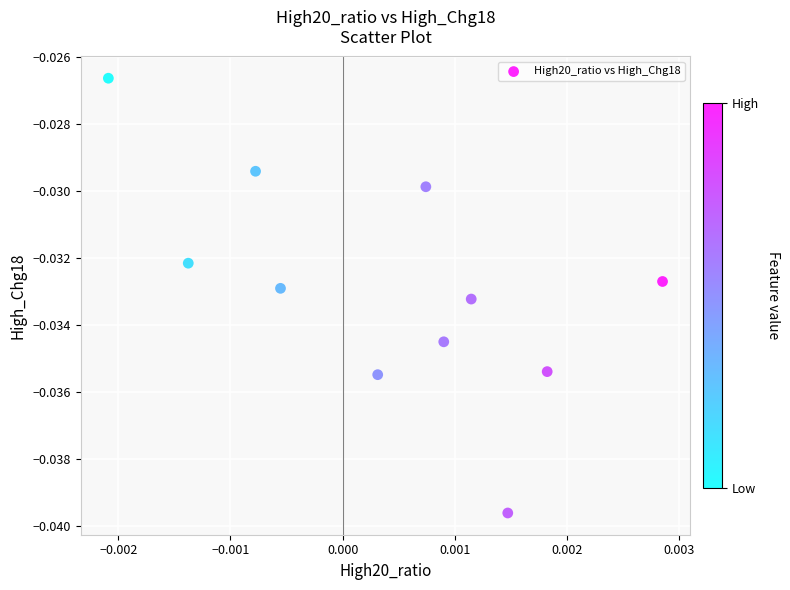

Count the number of points in this scatter plot.

11